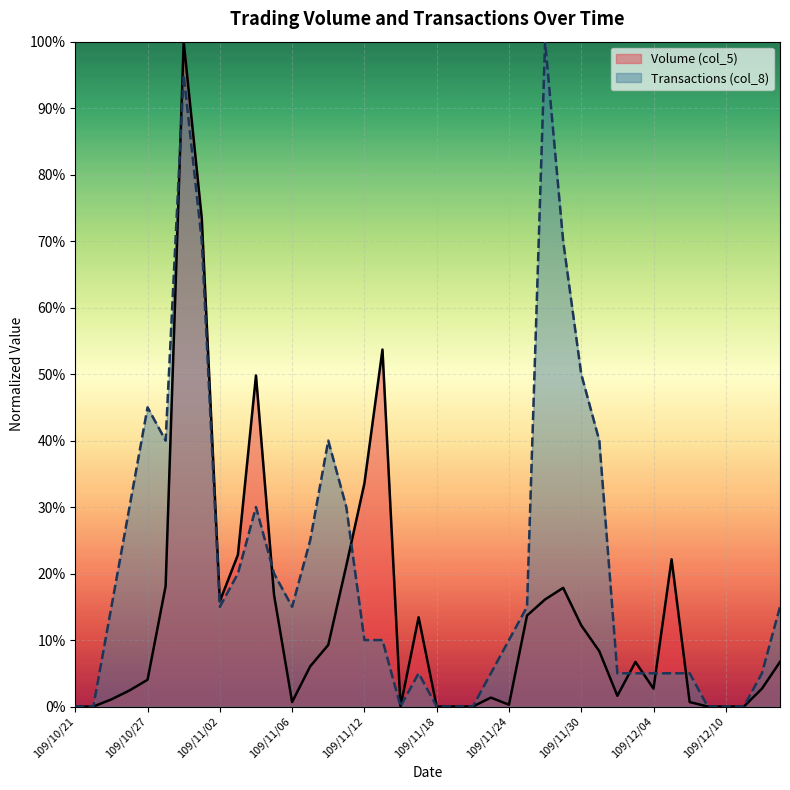

What is the sum of all Transactions (col_8) values?

8.5